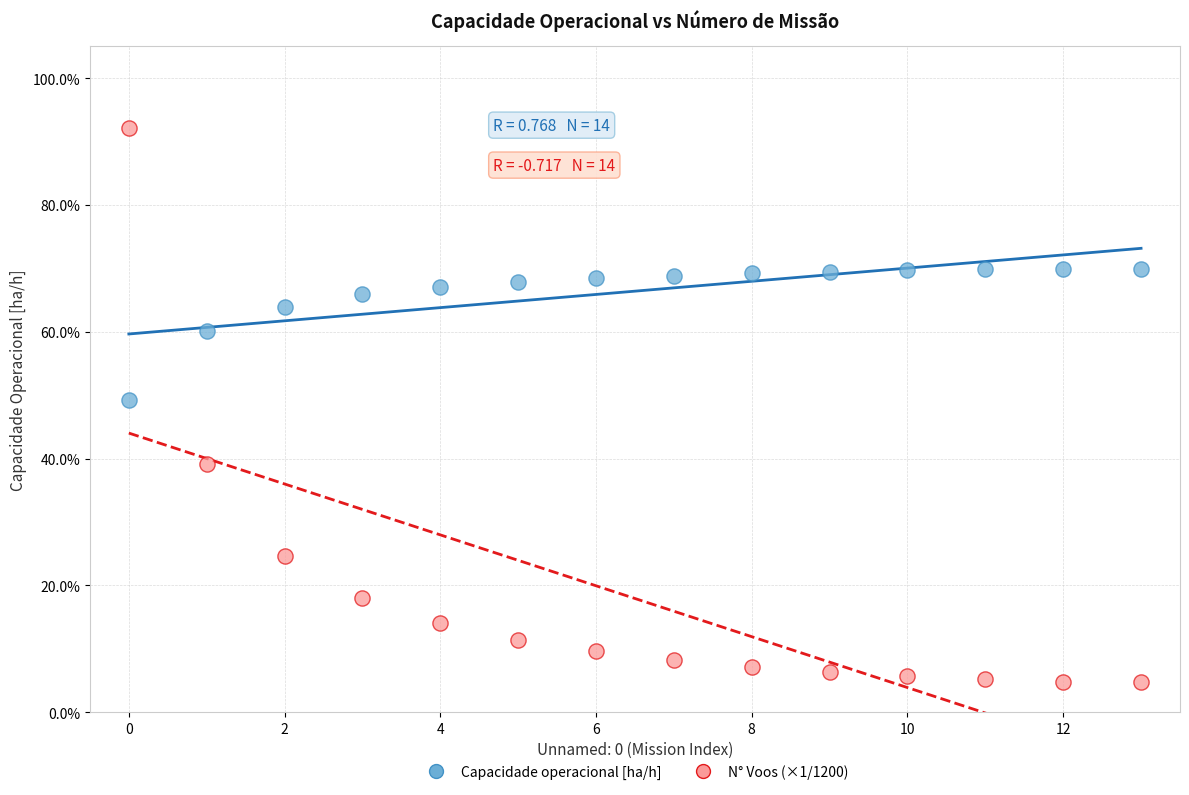

What are all the series names shown in the legend?

Capacidade operacional [ha/h], N° Voos (×1/1200)